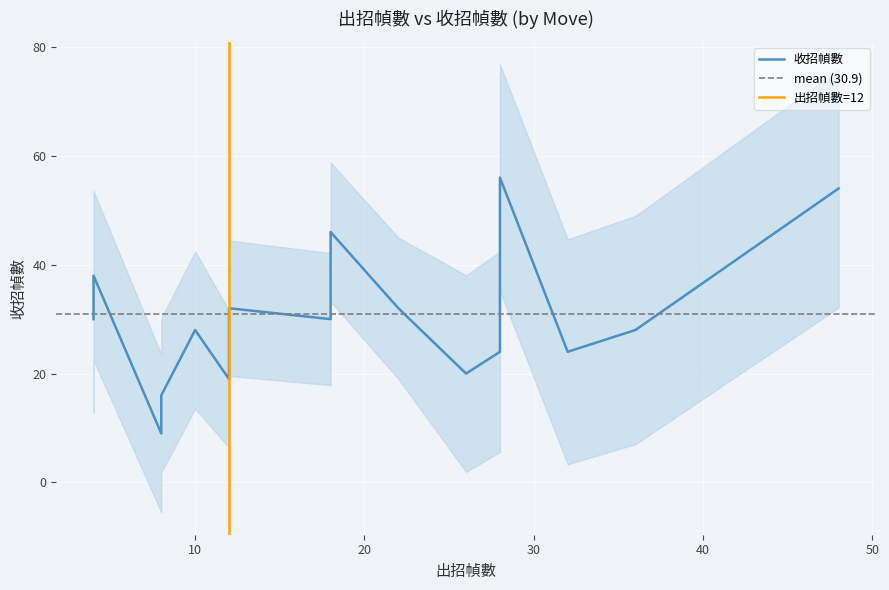

True or false: the data shows 9 at M.

True